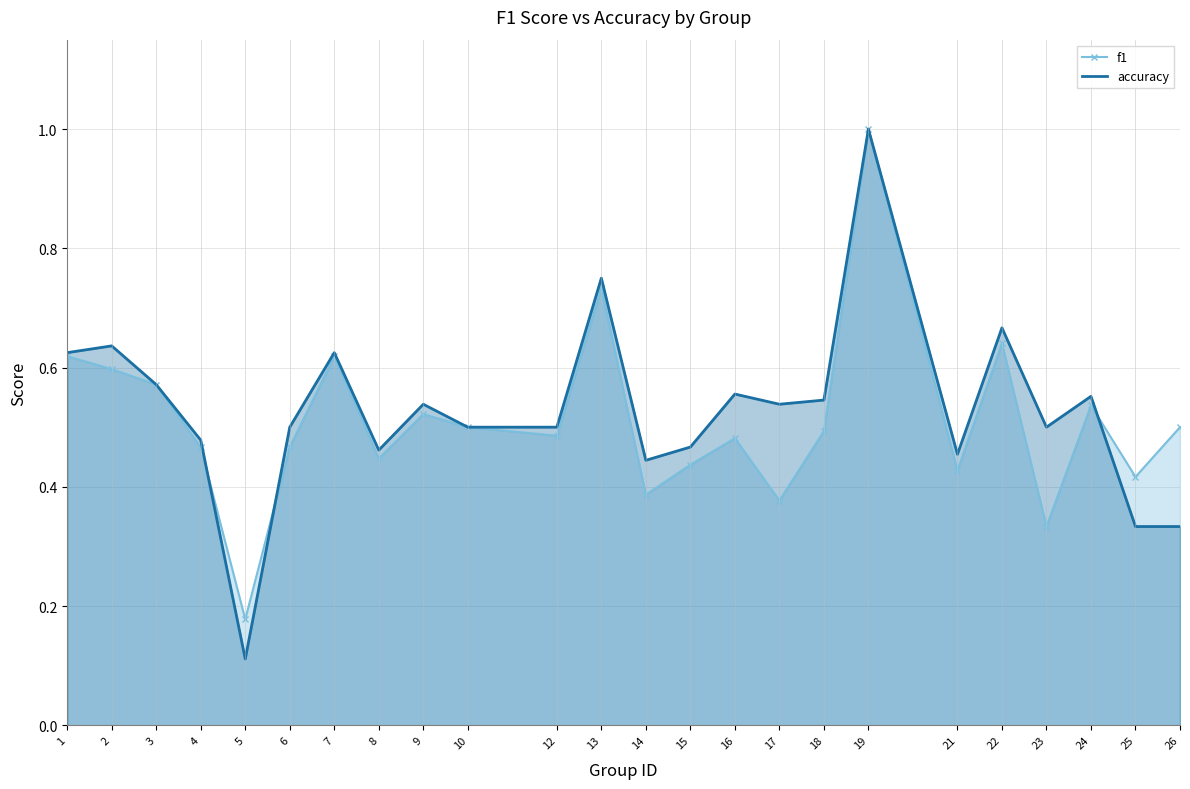

Rank the series by their maximum value, from highest to lowest.

f1, accuracy